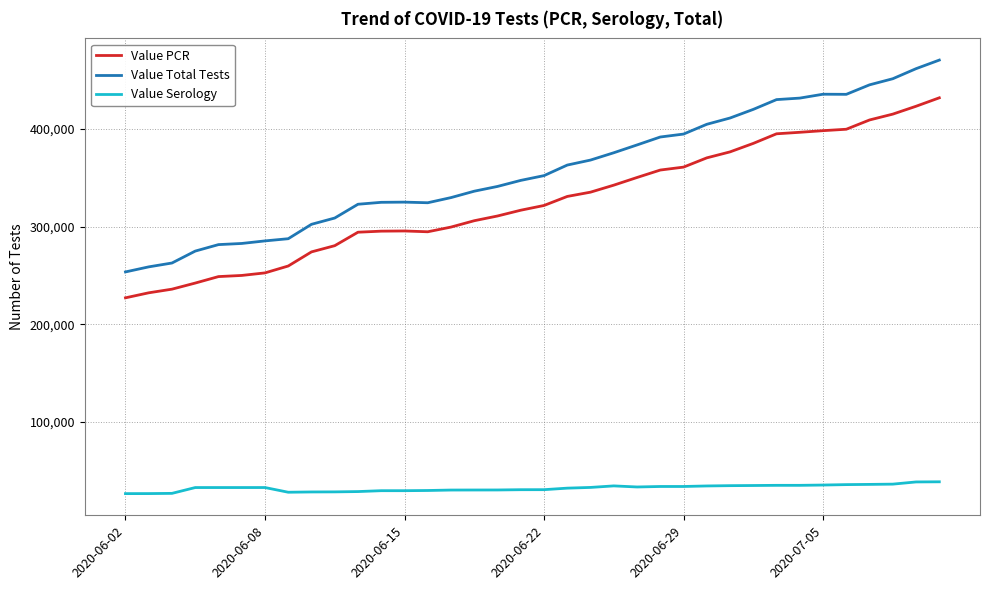

True or false: Value Total Tests and Value PCR cross at least once.

False